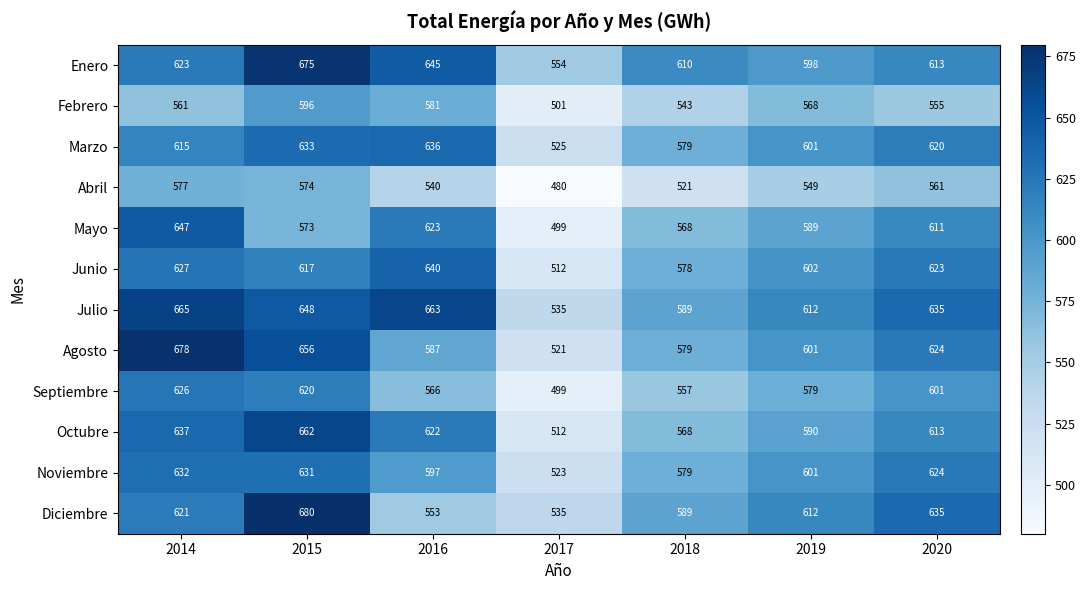

Is it true that Diciembre equals 234 at 2014?

False